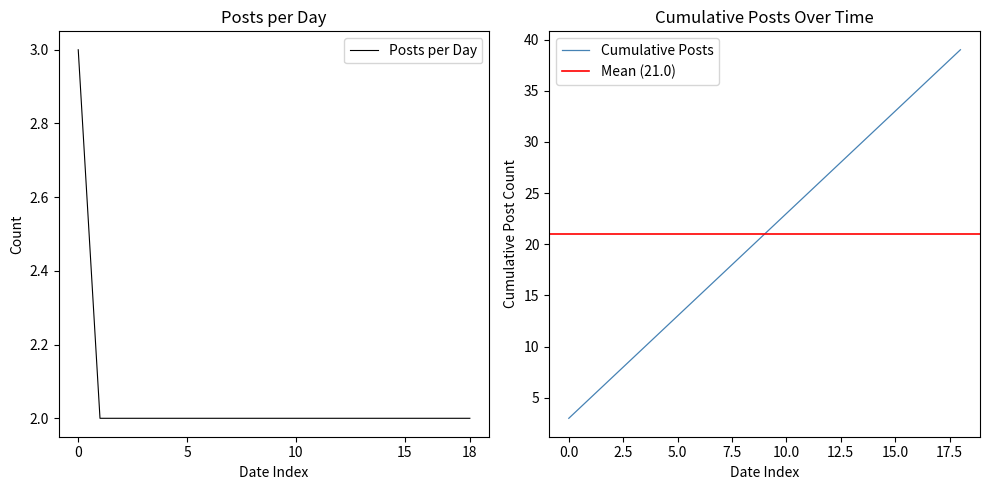

True or false: Posts per Day has a value of 2 at 18.

True